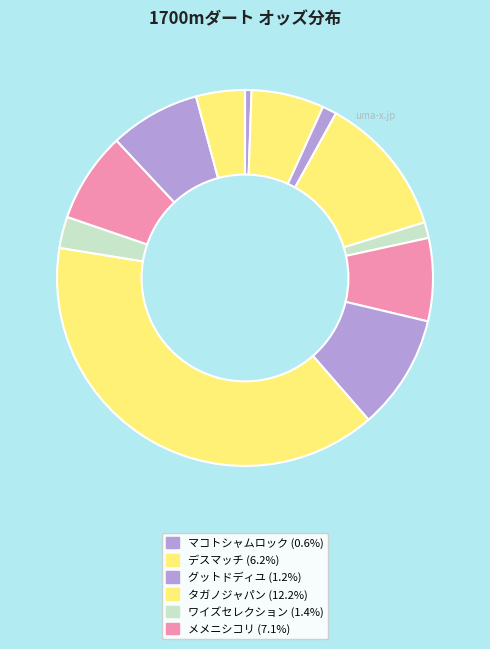

How many segments does this pie chart have?

12